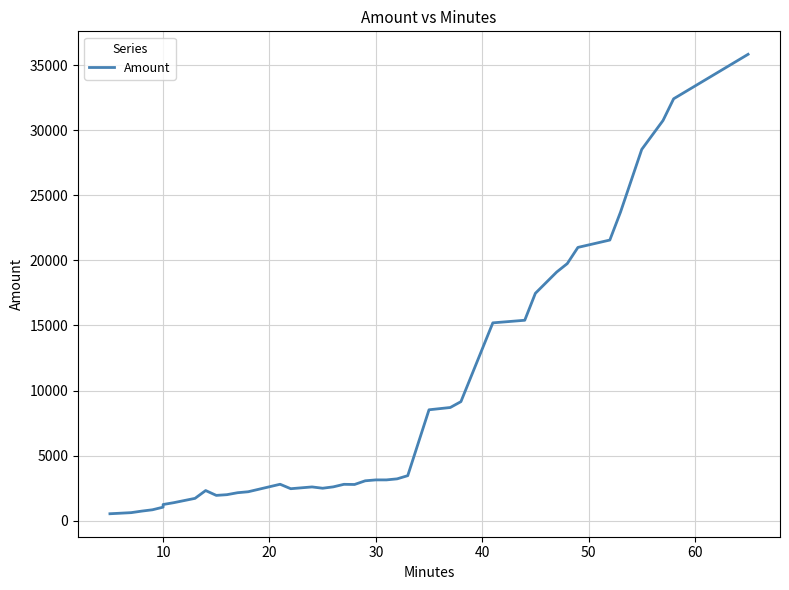

What is the value of the 15th point from the left?

2463